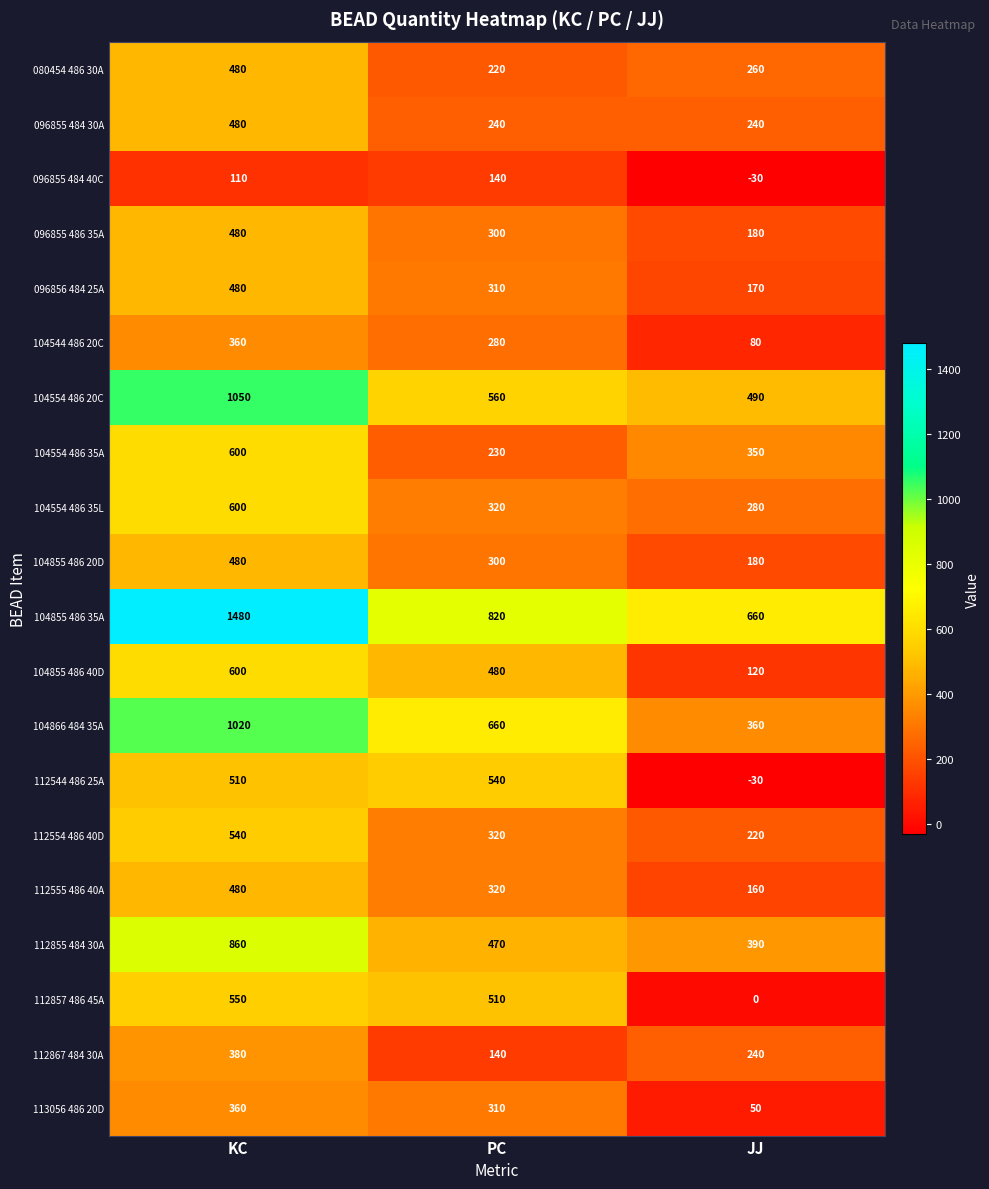

At how many categories does at least one series exceed 1064?

1